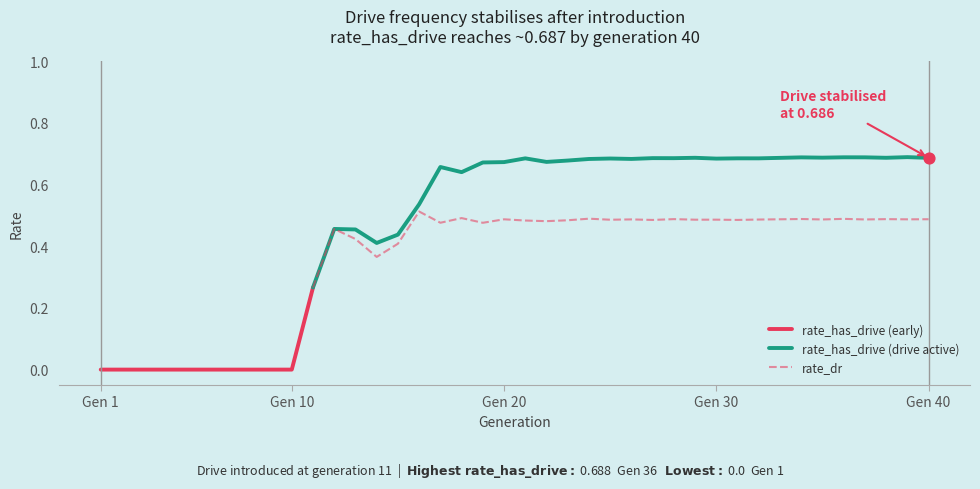

At which category is the sum across all series the highest?

36